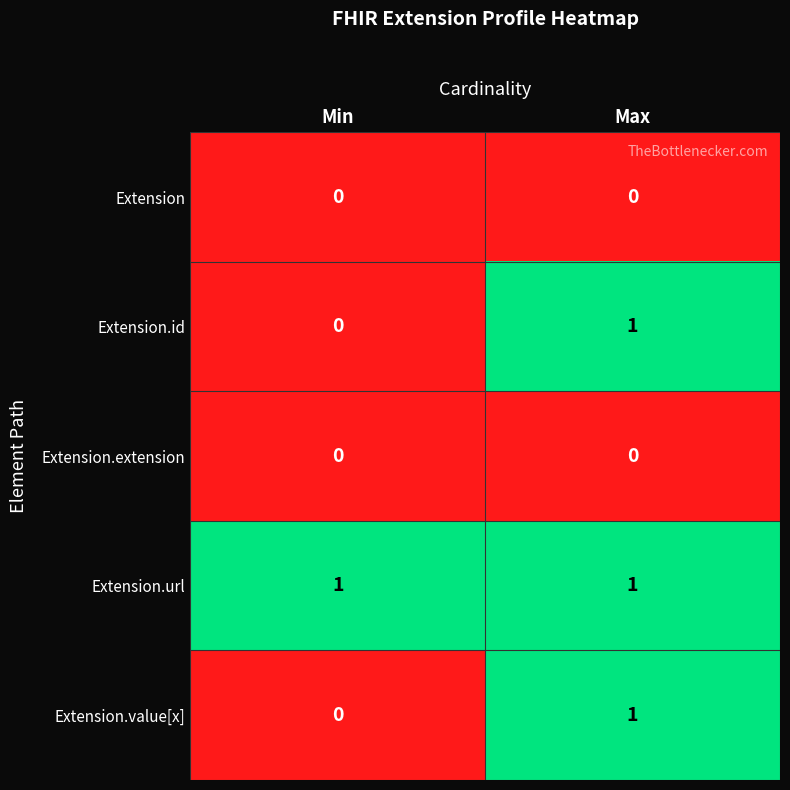

The value of Extension.value[x] at Min is 0. True or false?

True